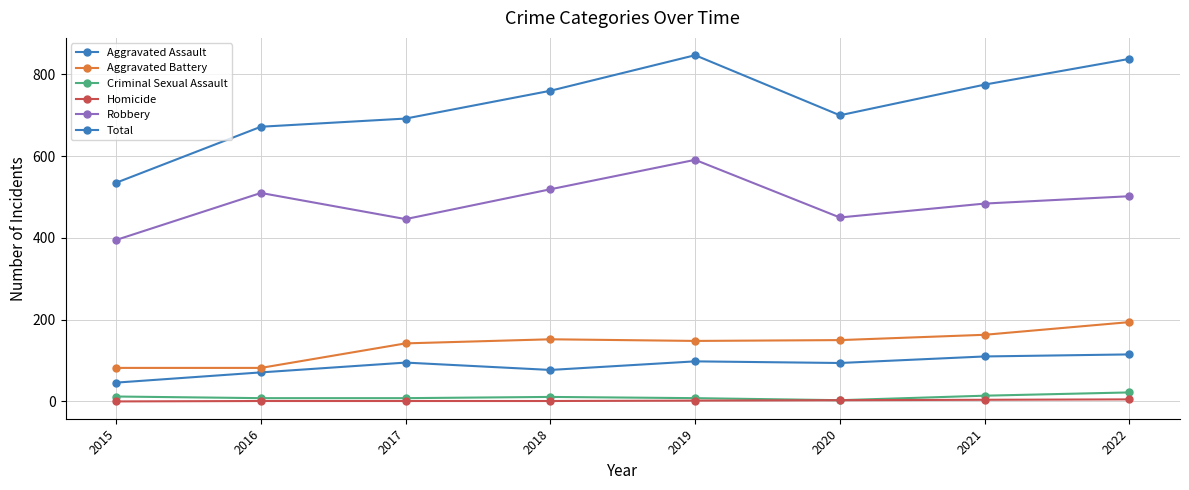

True or false: Total and Aggravated Battery intersect in this chart.

False